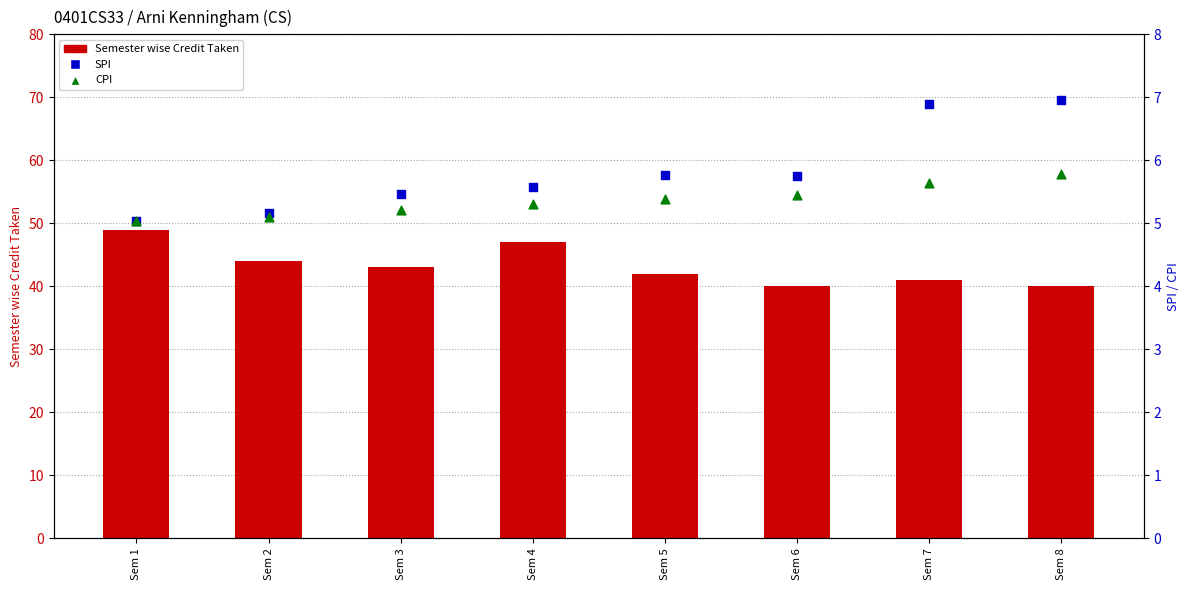

Which series has the largest total across all categories?

Semester wise Credit Taken